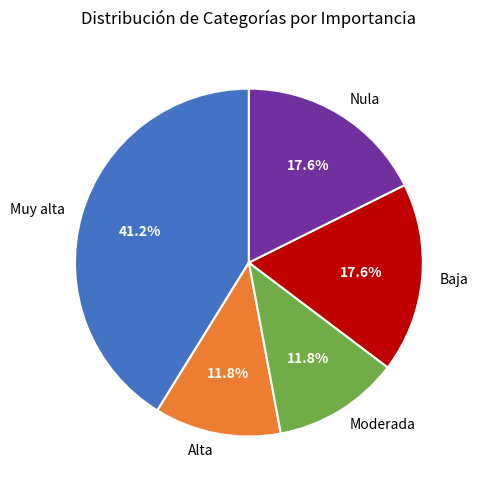

Which slice is the largest?

Muy alta